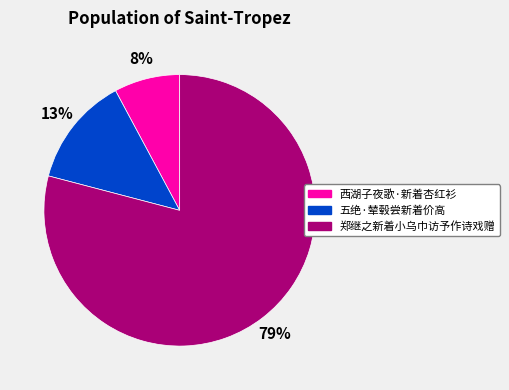

To the nearest percent, what percentage of the pie is 郑继之新着小乌巾访予作诗戏赠?

79%